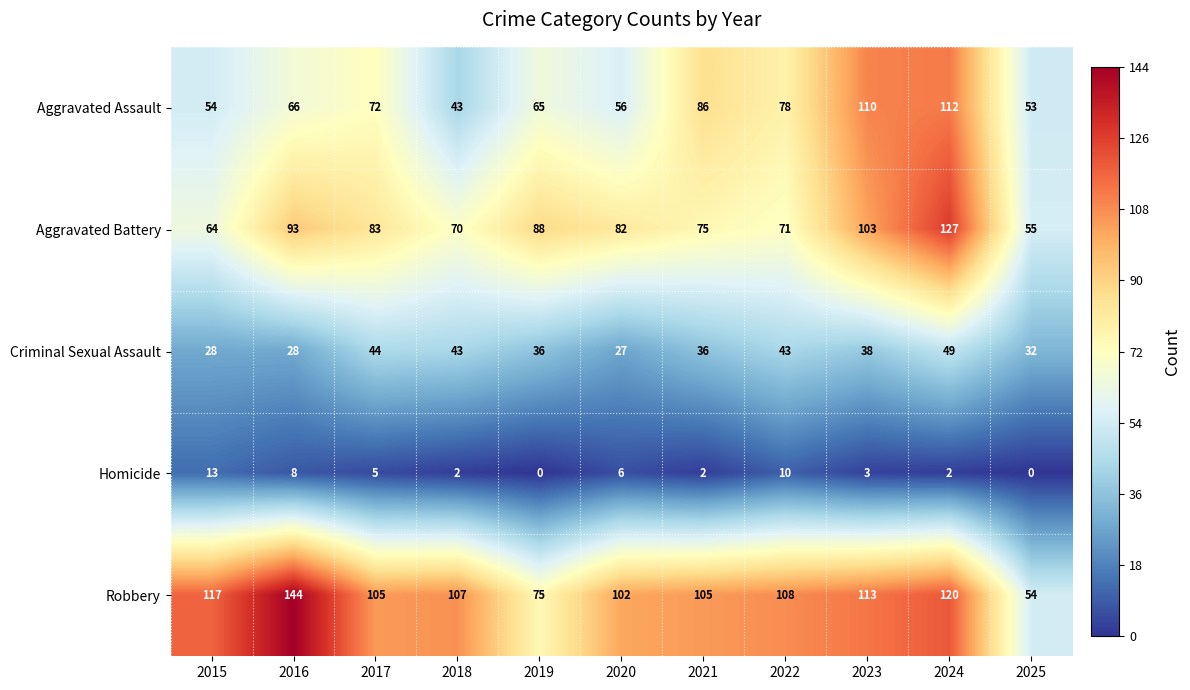

What is the sum of all Aggravated Assault values?

795